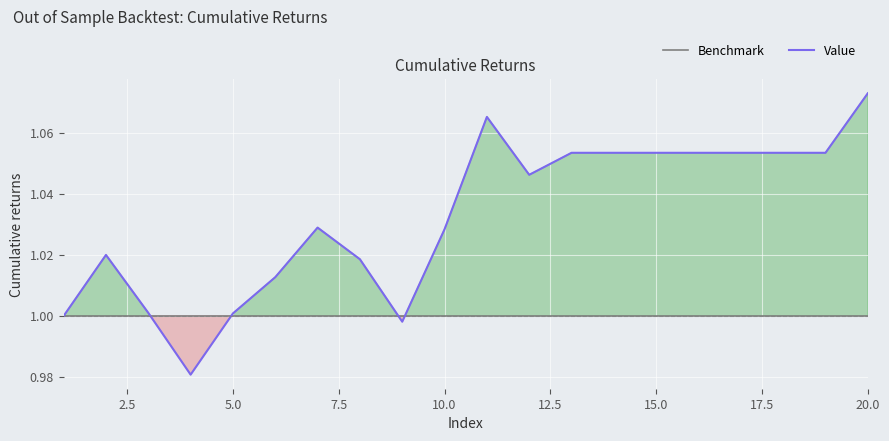

How many lines are shown in the chart?

2